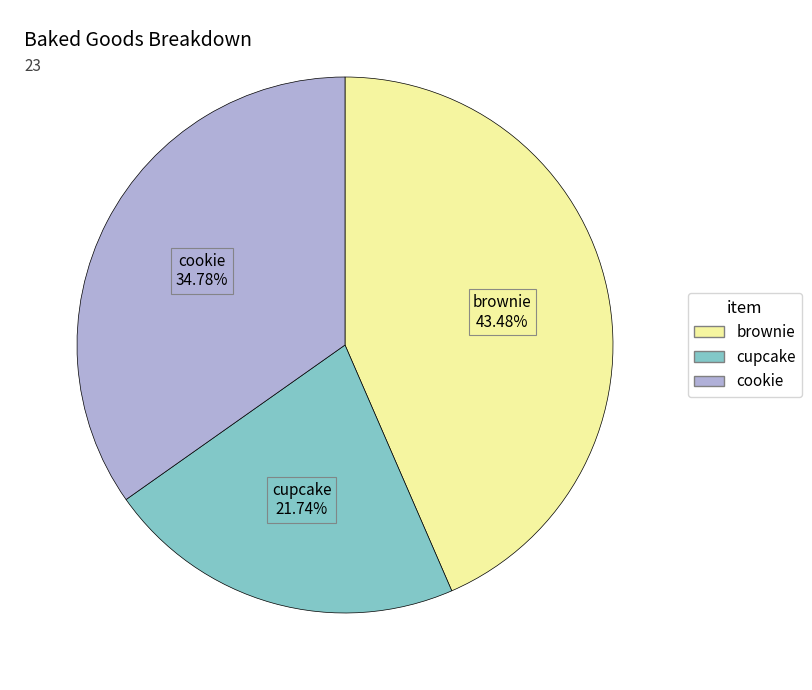

To the nearest percent, what portion does cupcake represent?

22%